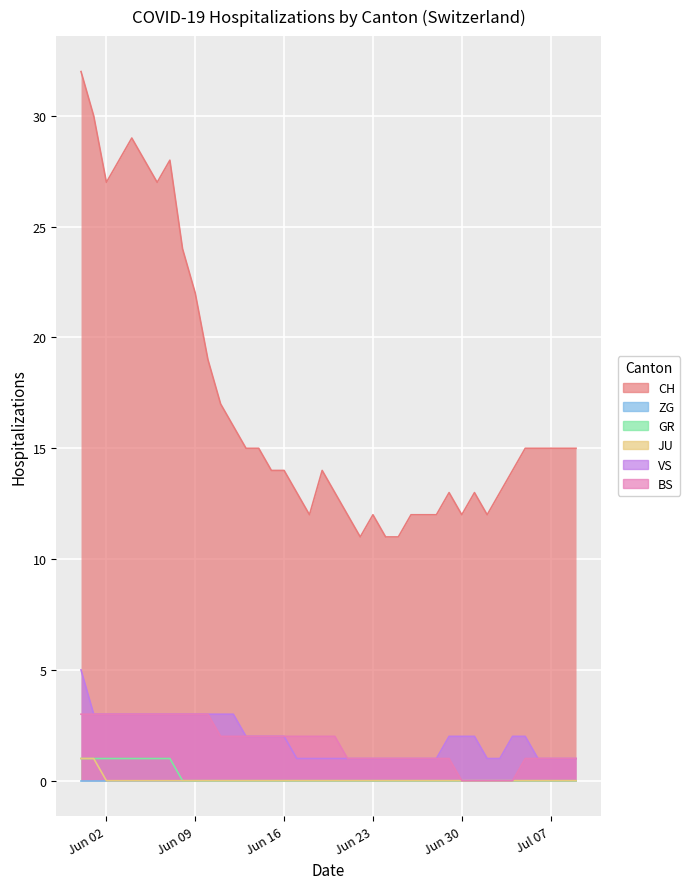

True or false: JU and VS intersect in this chart.

False